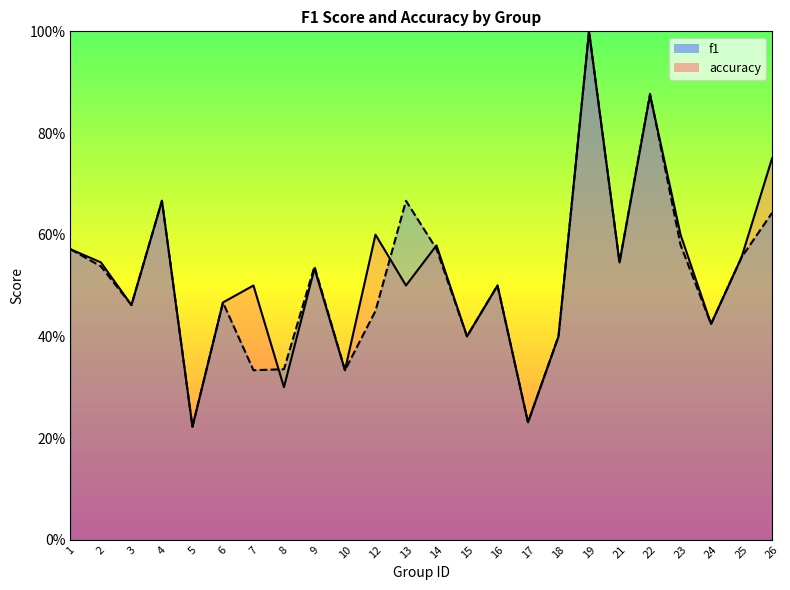

What is the sum of the f1 values at 24 and 25?

1.0